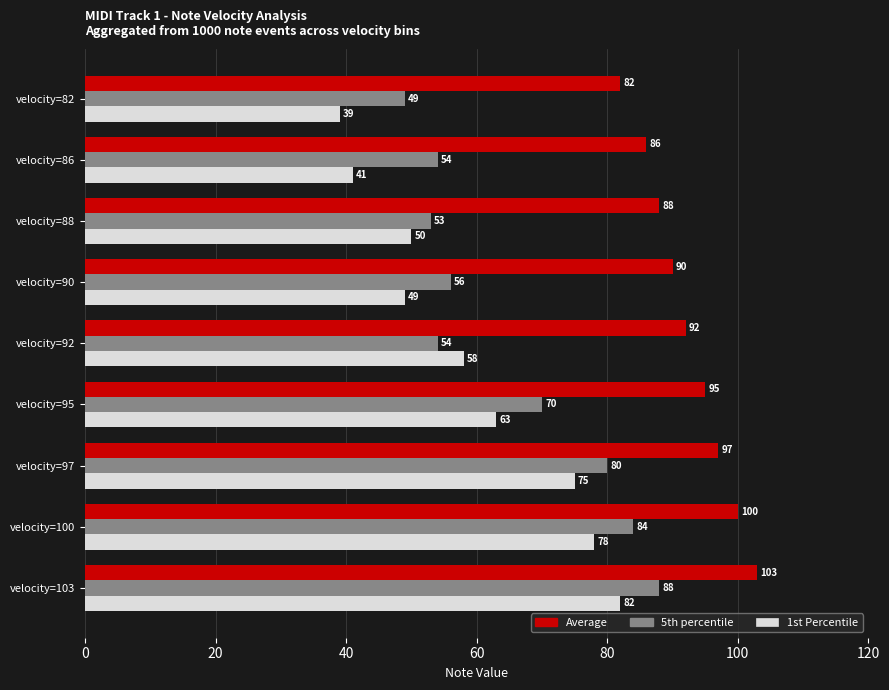

What is the sum of the 1st Percentile values at velocity=97 and velocity=103?

157